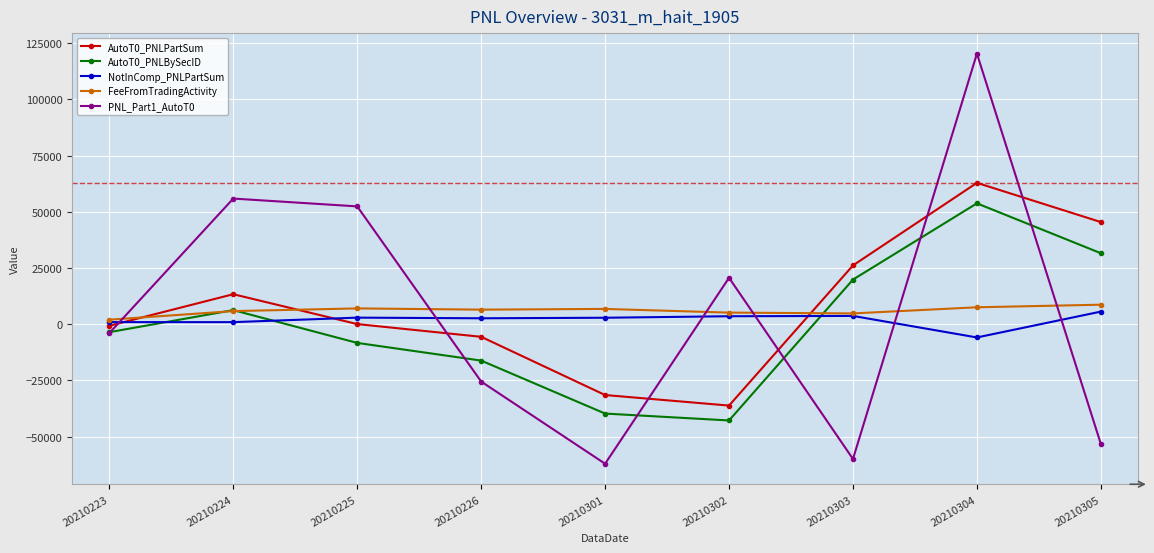

Which series has the widest spread of values?

PNL_Part1_AutoT0